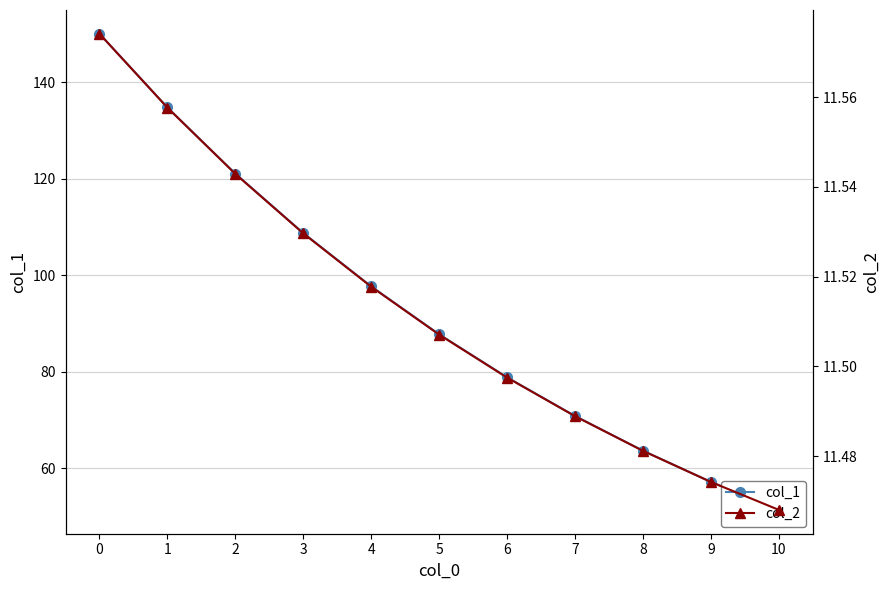

Which series has the largest range (max minus min)?

col_1